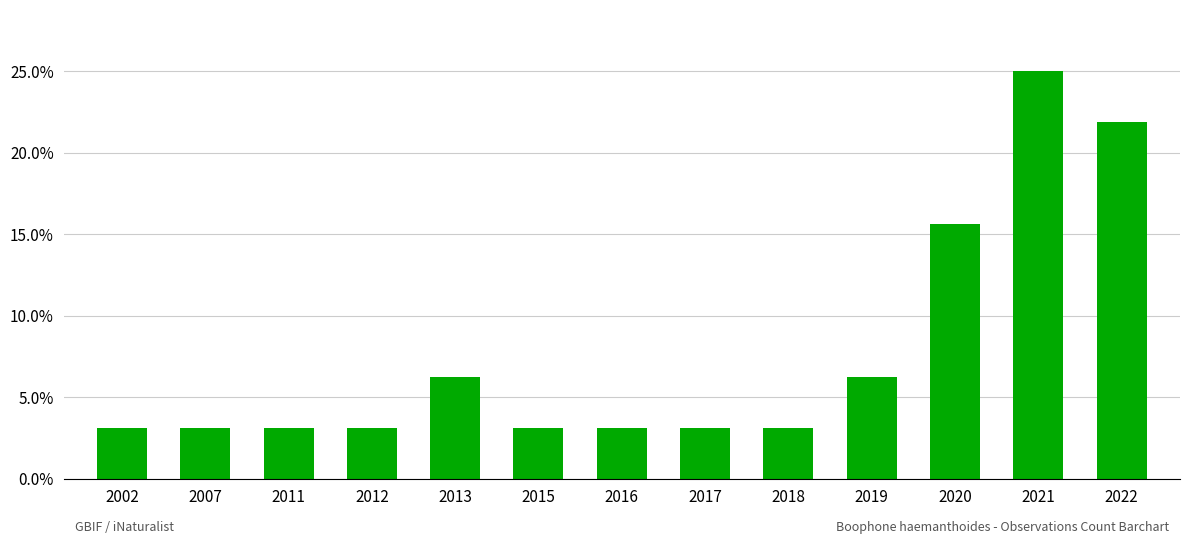

List the labels in order of value, smallest first.

2002, 2007, 2011, 2012, 2015, 2016, 2017, 2018, 2013, 2019, 2020, 2022, 2021